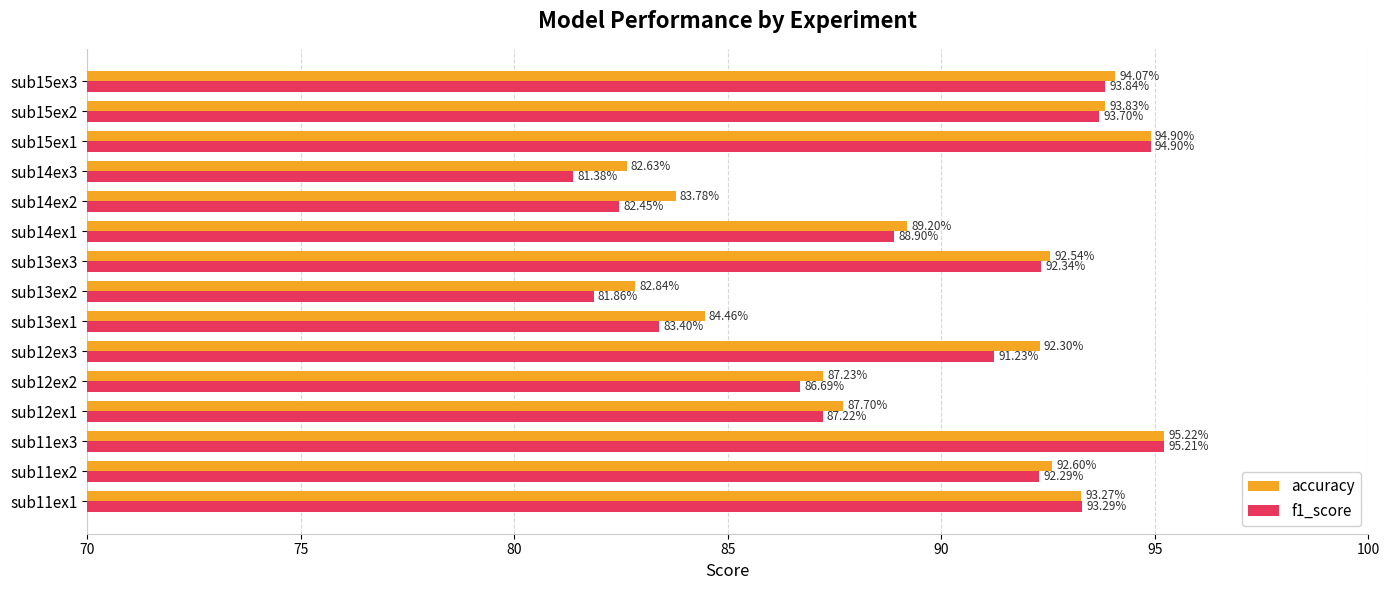

What is the difference between the maximum and minimum values in the f1_score series?

13.8